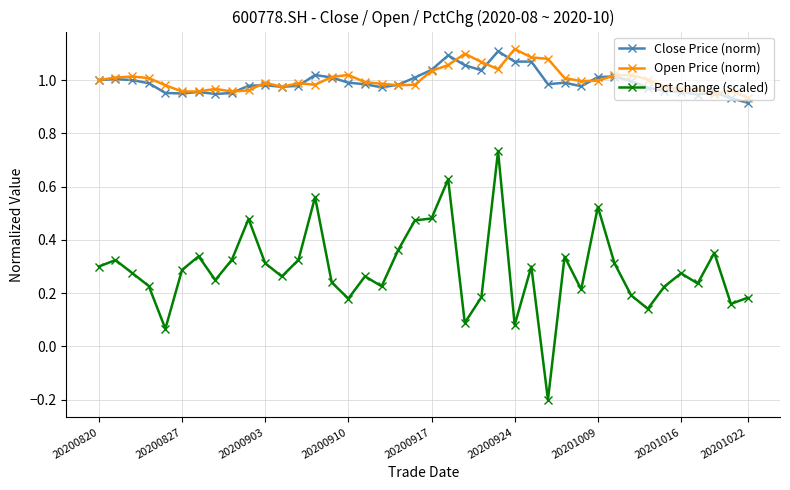

Which series has the largest range (max minus min)?

Pct Change (scaled)